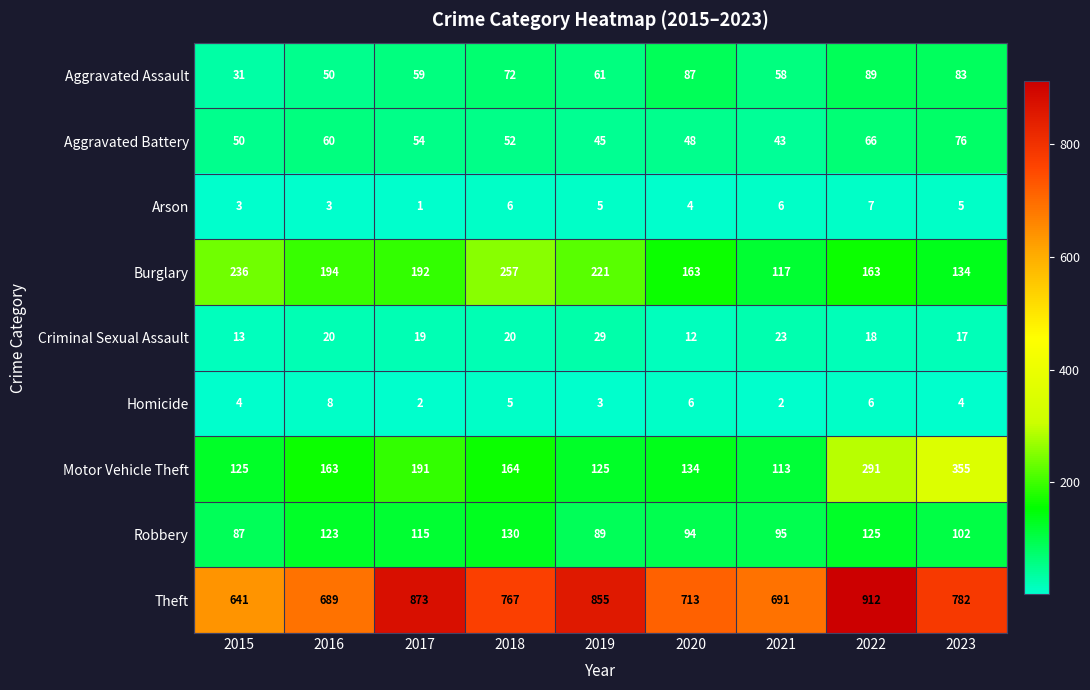

True or false: Motor Vehicle Theft has a value of 125 at 2015.

True